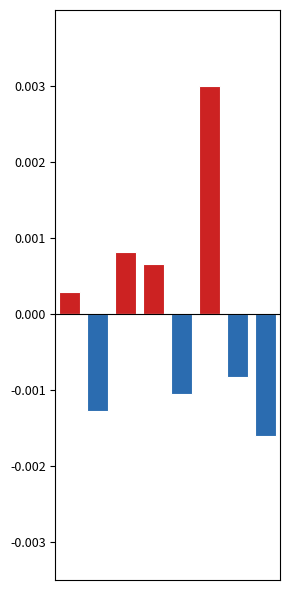

How many values in col_2 are above zero?

4